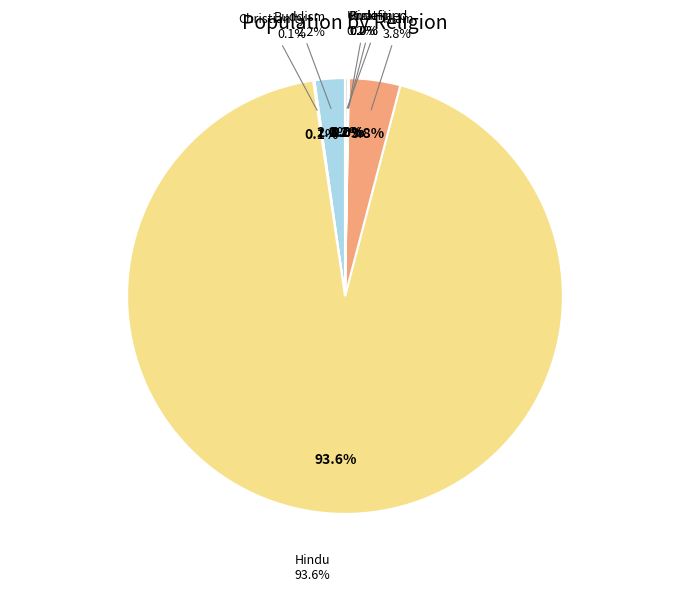

What is the change in value from Buddism to Kirat?

-692